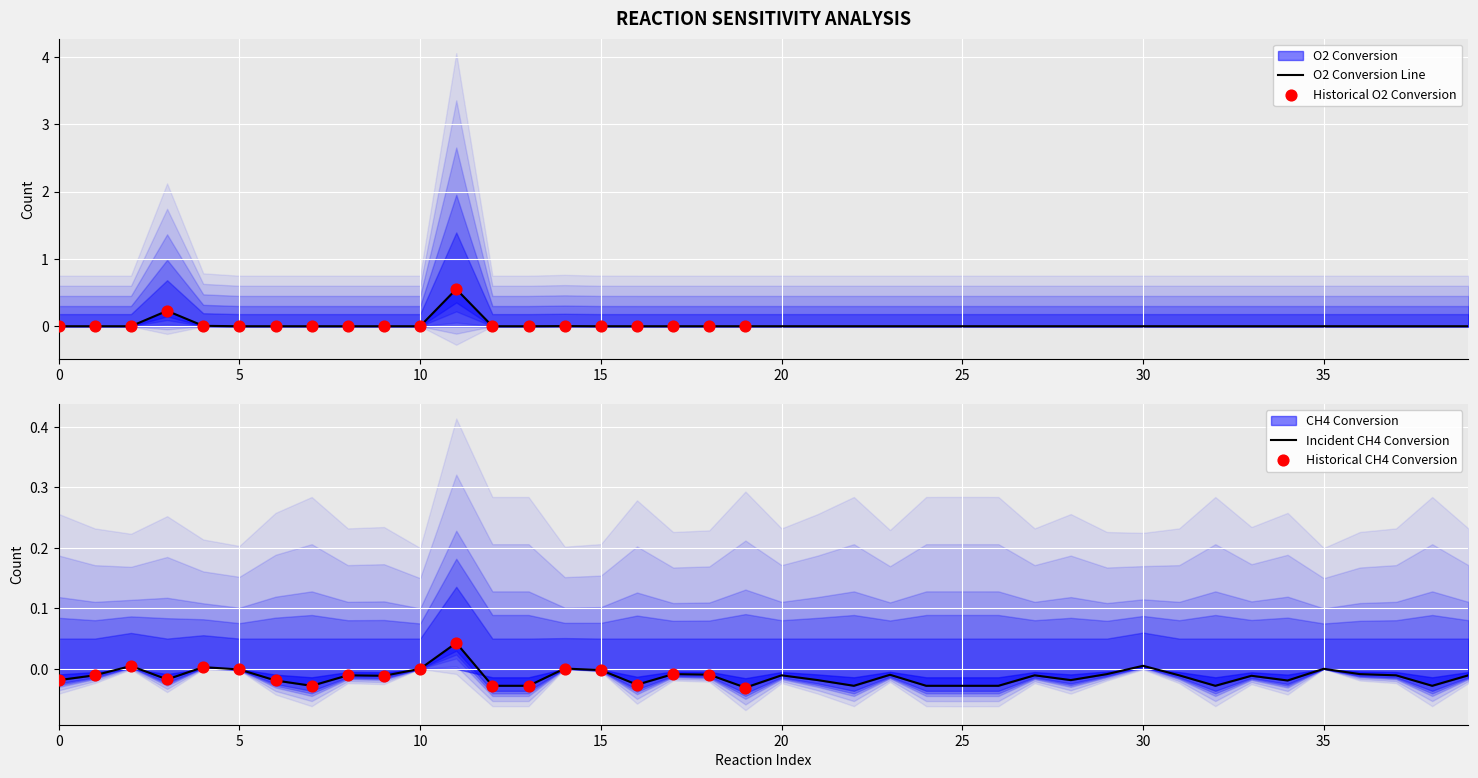

Which series has the largest Y range (max minus min)?

O2 Conversion